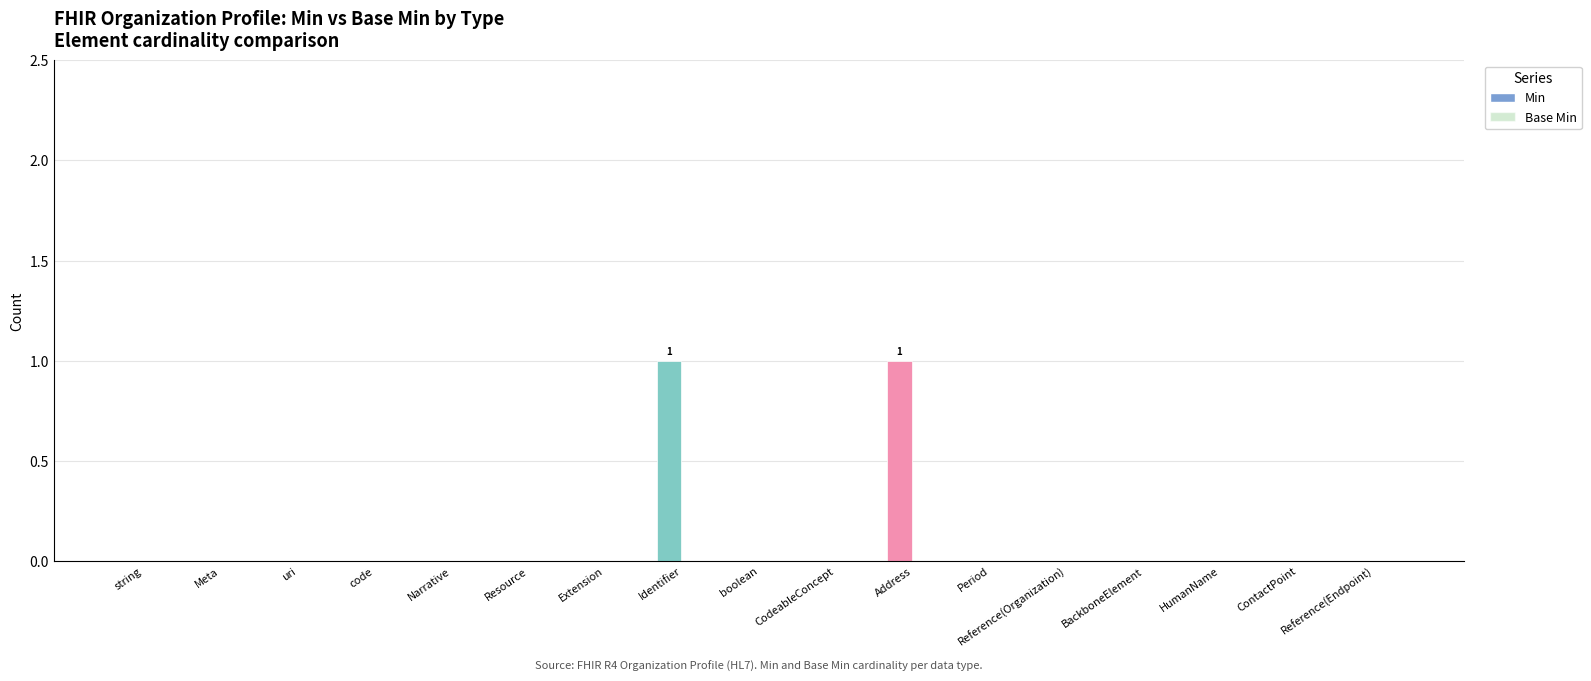

Reading left to right, what are all the values shown in this chart?

Min: 0	0	0	0	0	0	0	1	0	0	1	0	0	0	0	0	0
Base Min: 0	0	0	0	0	0	0	0	0	0	0	0	0	0	0	0	0